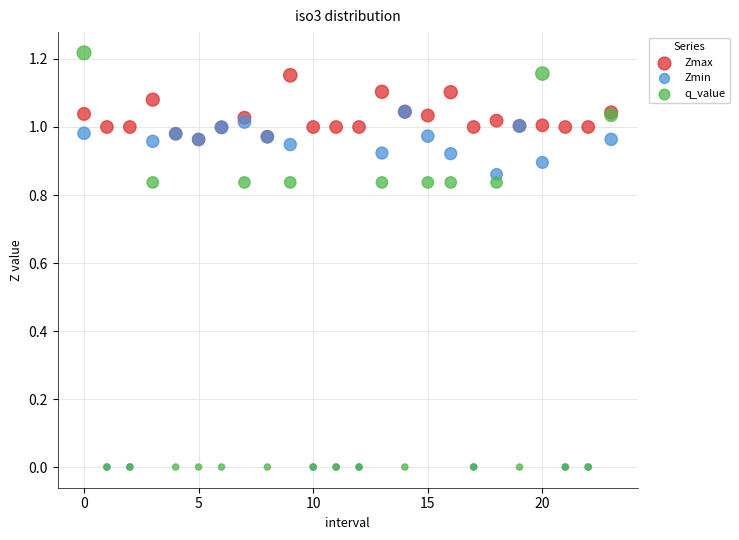

What are all the series names shown in the legend?

Zmax, Zmin, q_value